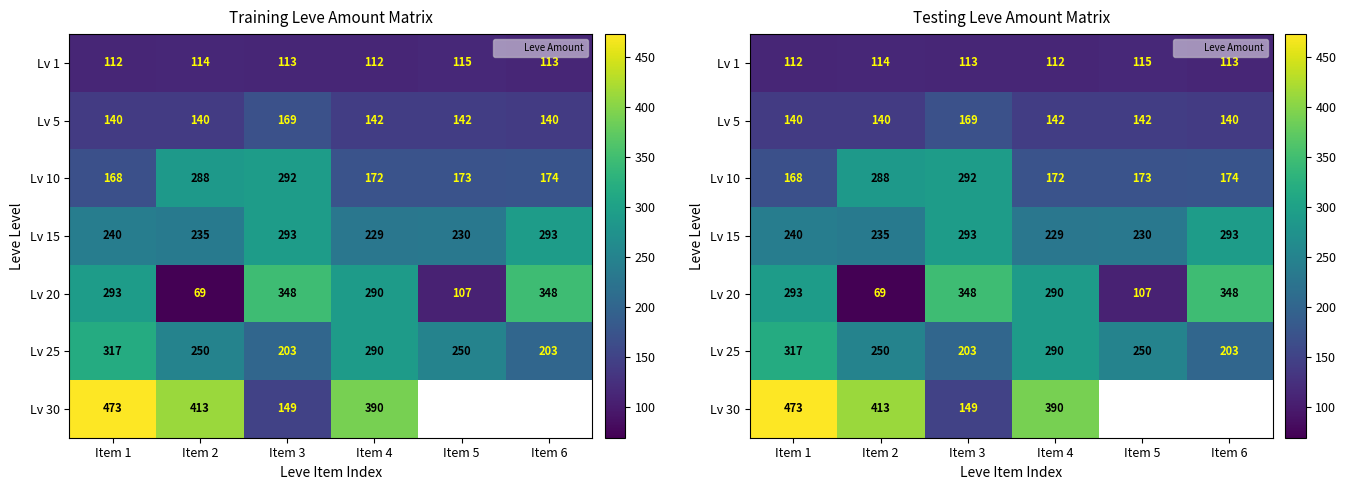

Between Item 2 and Item 6, which series saw the biggest shift?

Lv 20